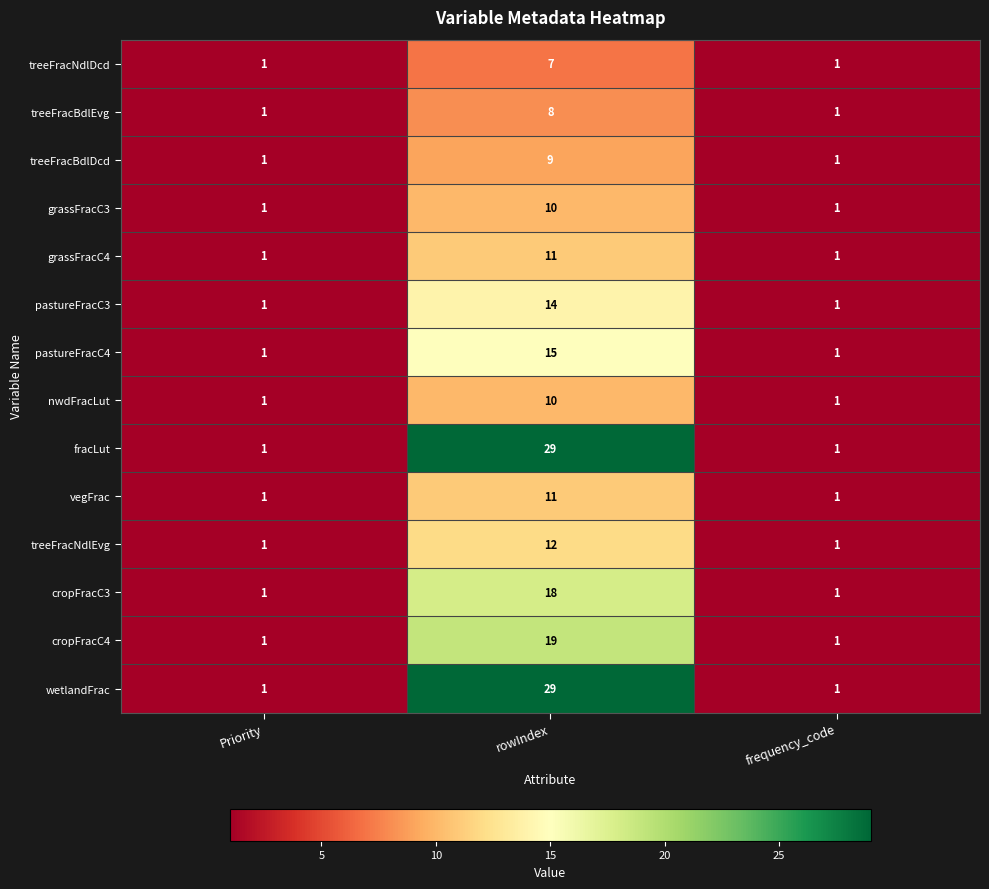

The value of cropFracC4 at Priority is 0. True or false?

False